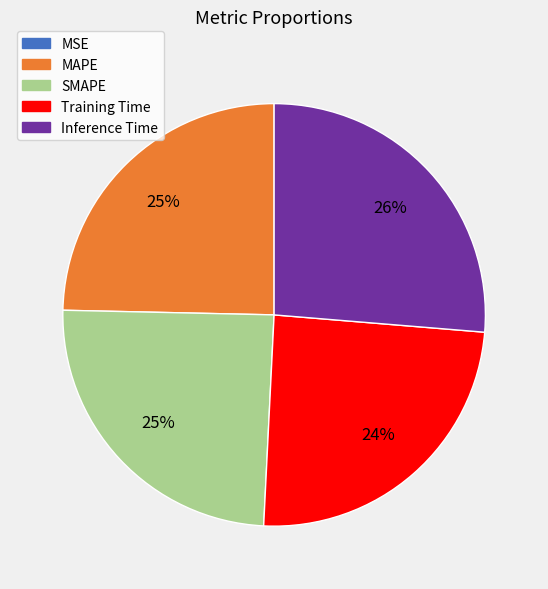

Is it true that Inference Time is 26% of the pie?

True